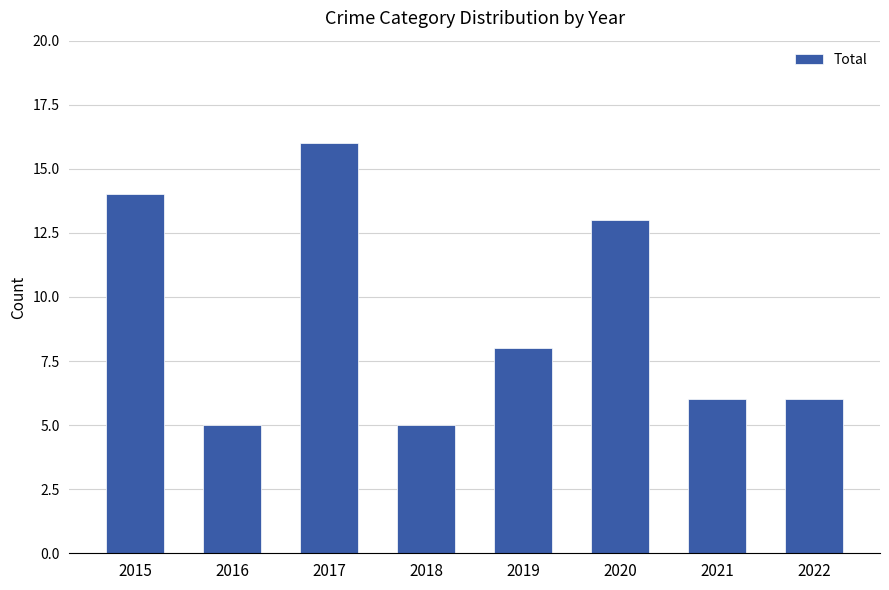

What is the change in value from 2018 to 2019?

+3